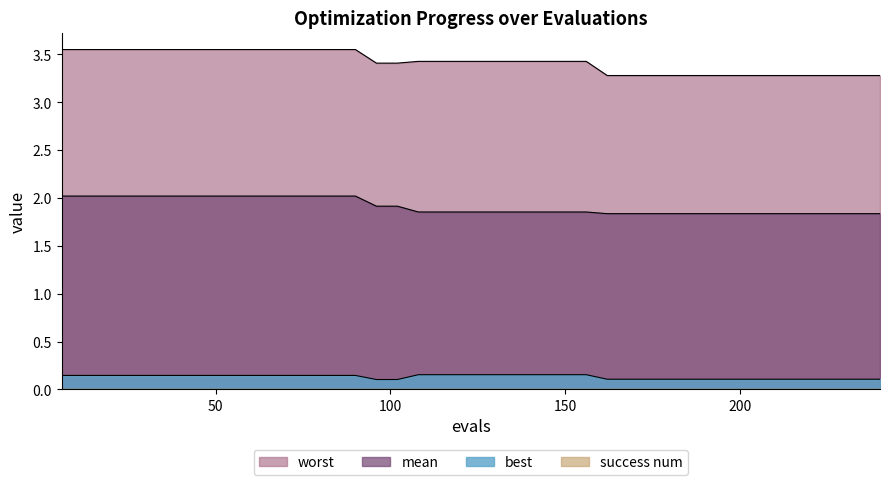

What is the difference between the second highest and minimum values in the worst series?

0.3